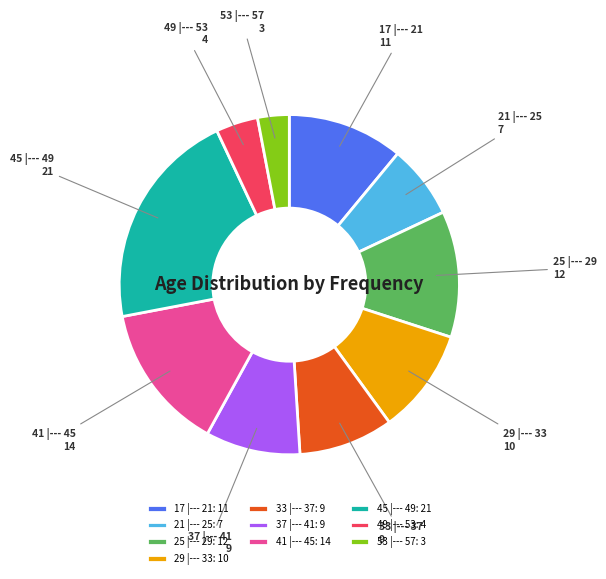

Combined, do 25 |--- 29: 12 and 21 |--- 25: 7 account for over 50%?

No